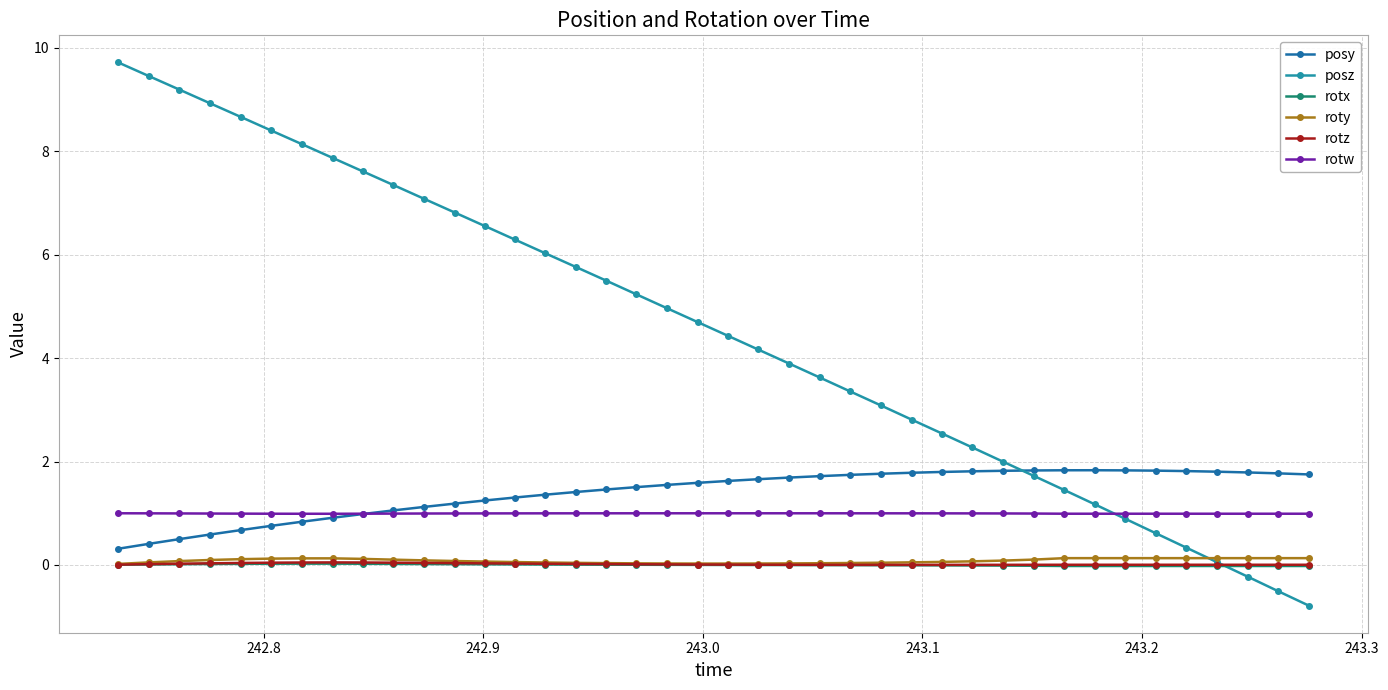

Count the number of data series in this chart.

6